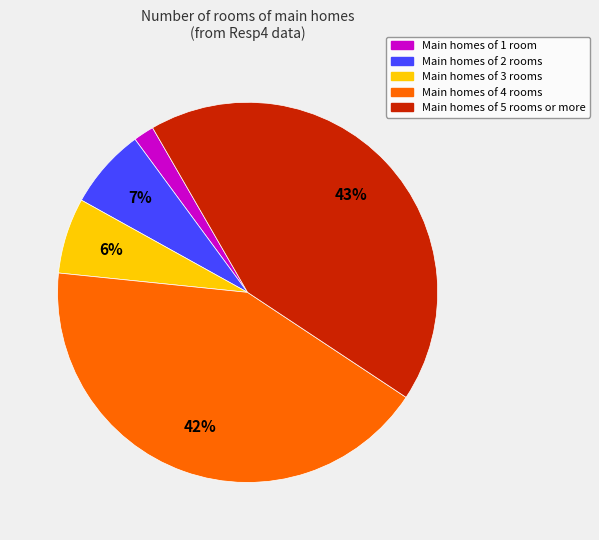

To the nearest percent, what is the average slice percentage?

20%